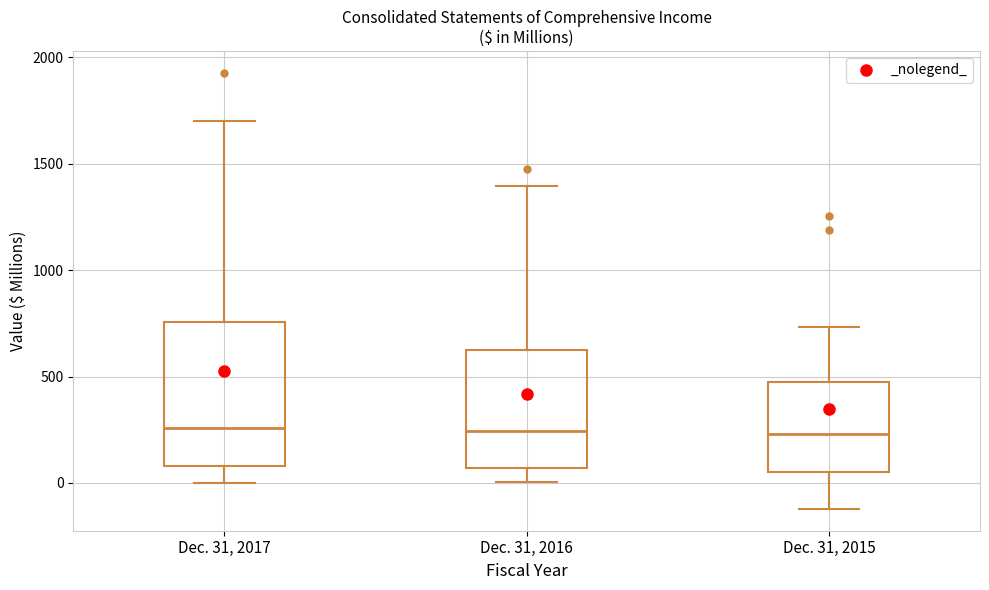

Where does the median line of the box for Dec. 31, 2016 sit on the y-axis? The values are not printed on the chart, so give them approximately, as read against the axis.

250